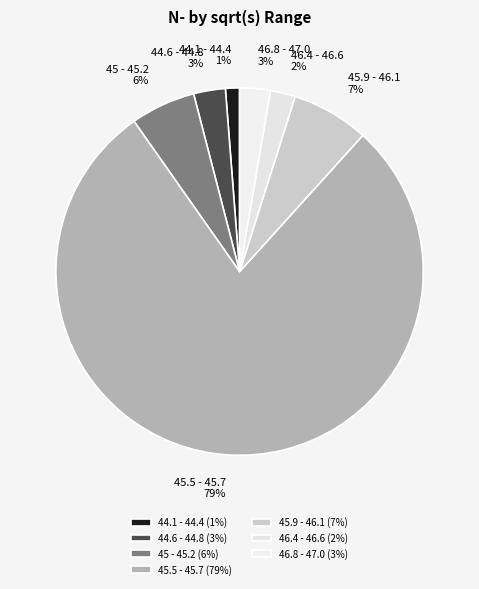

What percentage is the 46.8 - 47.0 slice, to the nearest percent?

3%